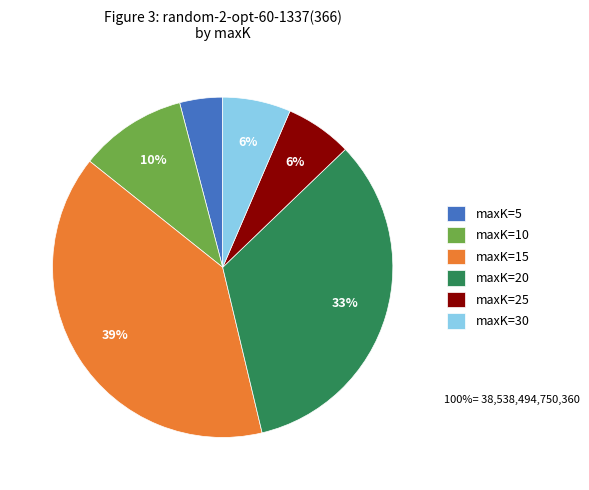

Between maxK=5 and maxK=20, which is larger?

maxK=20